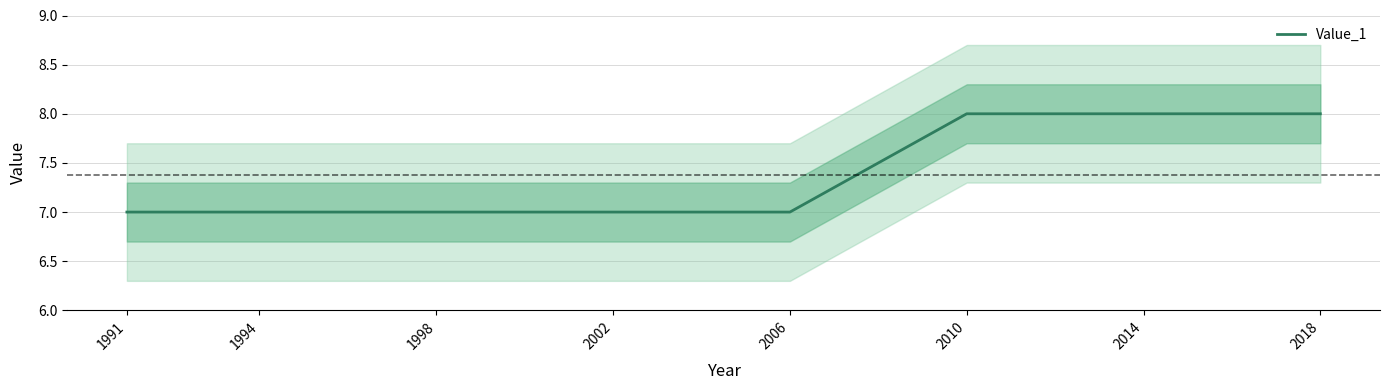

Does the chart have visible grid lines?

Yes